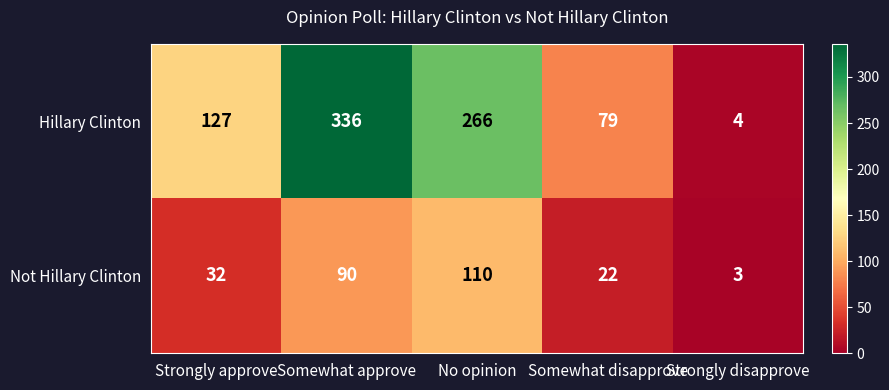

What is the minimum value shown in the chart?

3